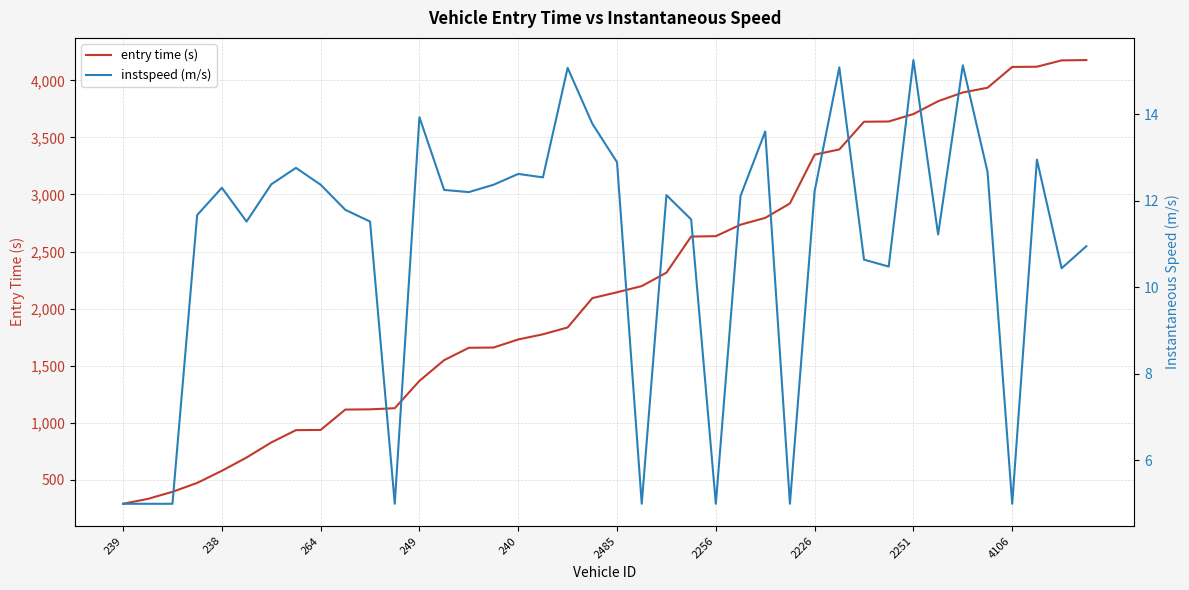

True or false: entry time (s) and instspeed (m/s) cross at least once.

False